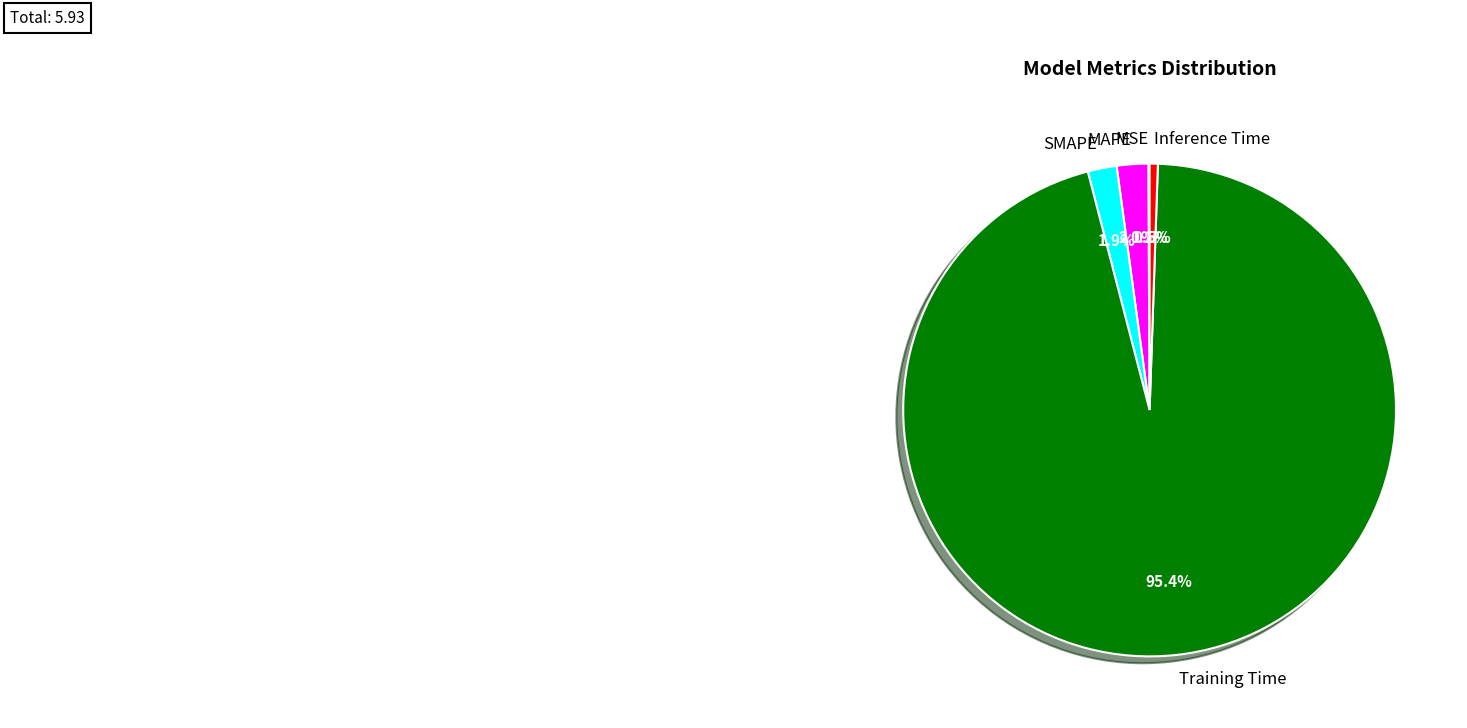

To the nearest percent, what portion does MAPE represent?

2%